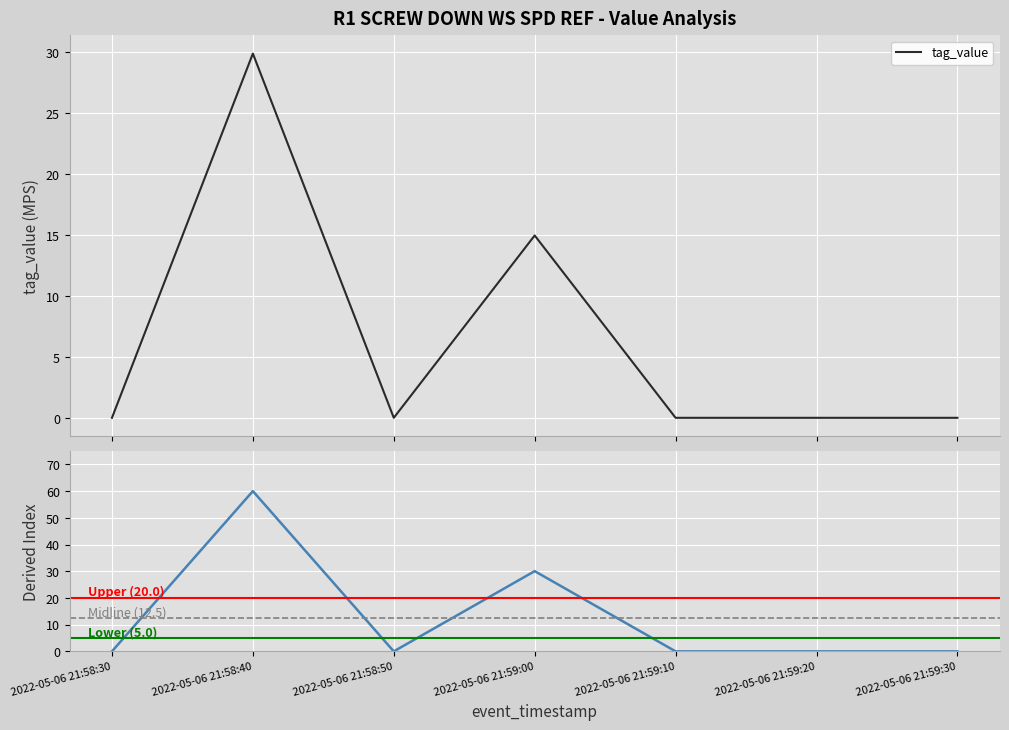

How many lines are shown in the chart?

1